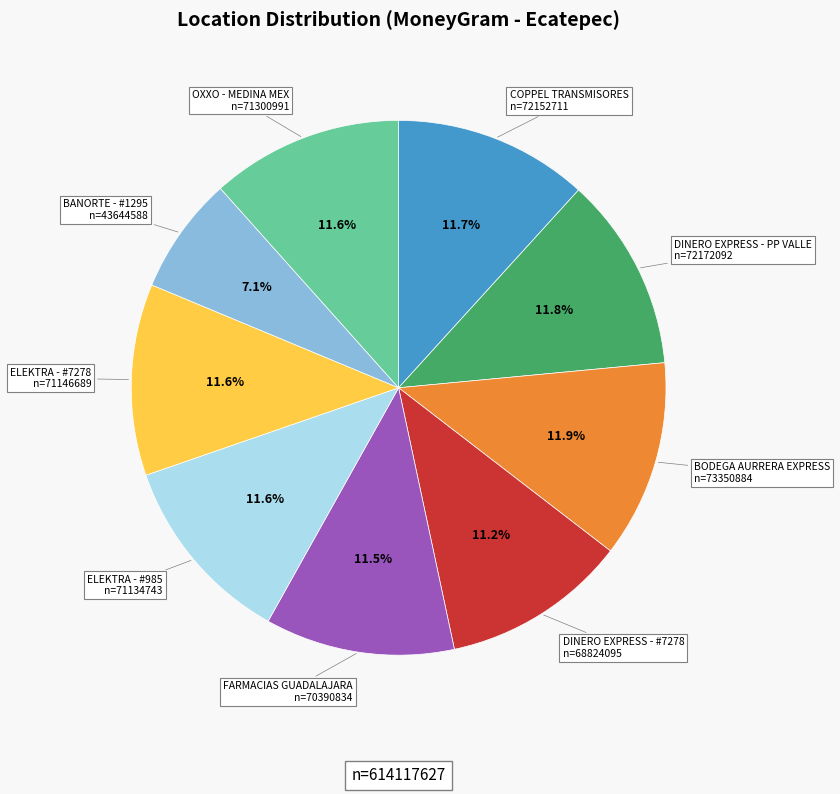

Does any single category account for the majority?

No